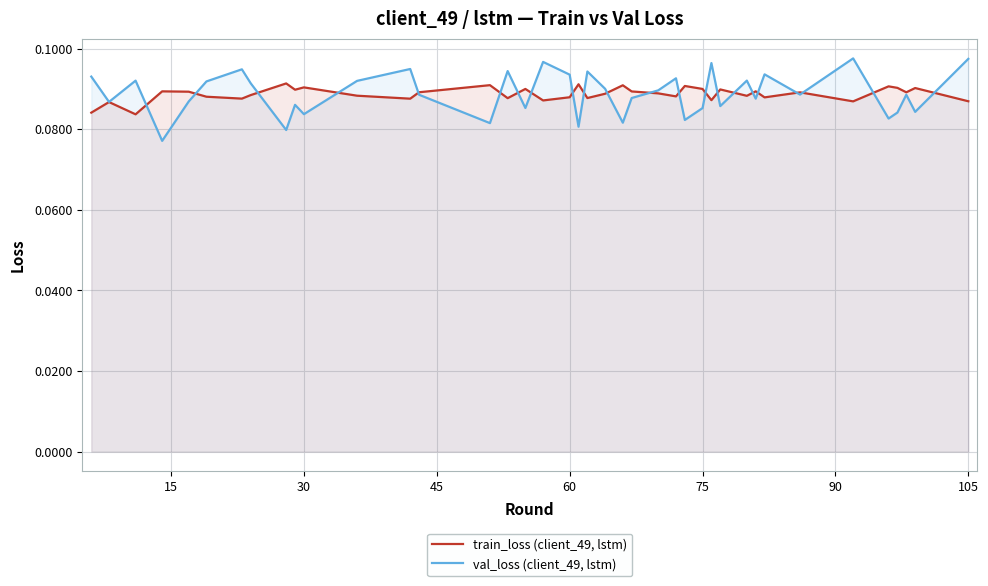

List the series in order of their overall mean, highest first.

val_loss (client_49, lstm), train_loss (client_49, lstm)